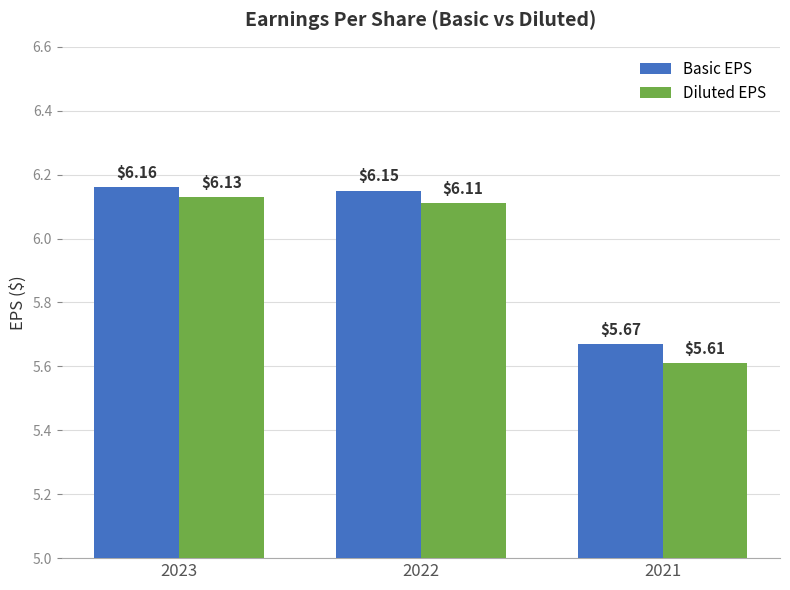

What is the sum of all Diluted EPS values?

17.9